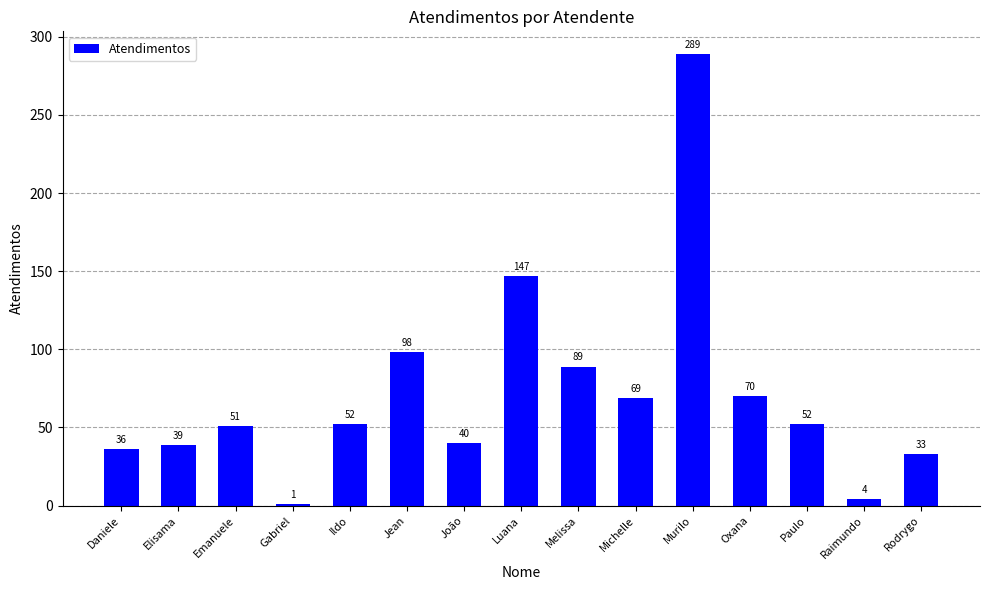

What position from the right is Elisama?

14